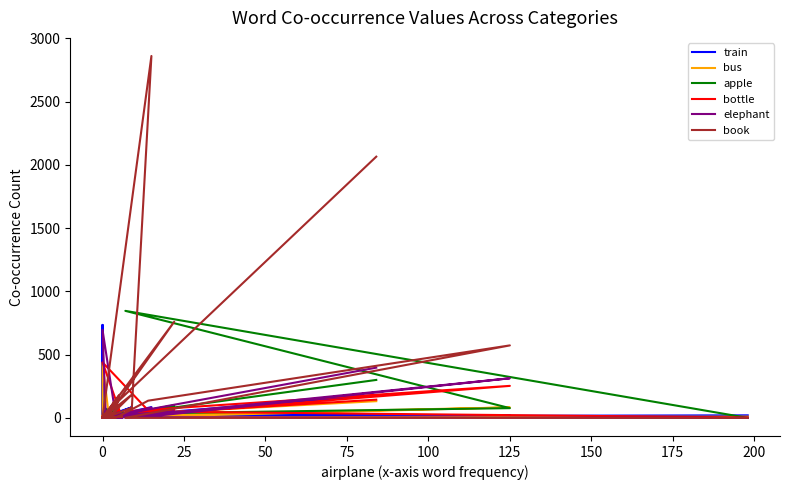

How many lines are shown in the chart?

6